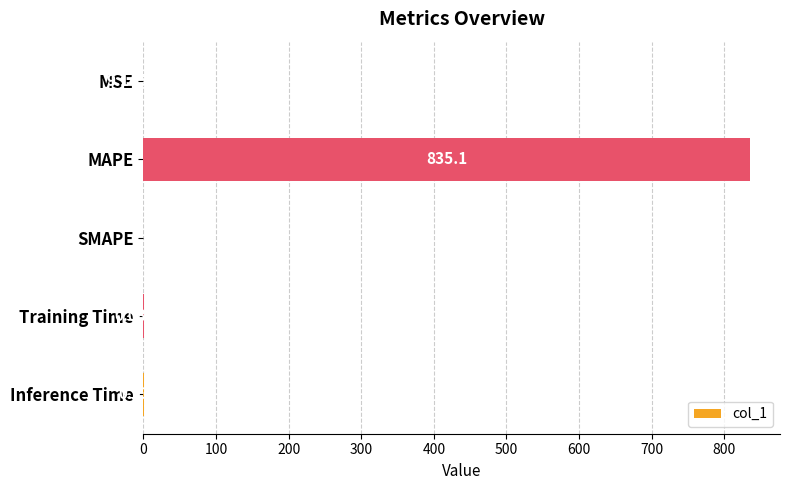

Does the chart contain stacked bars?

No